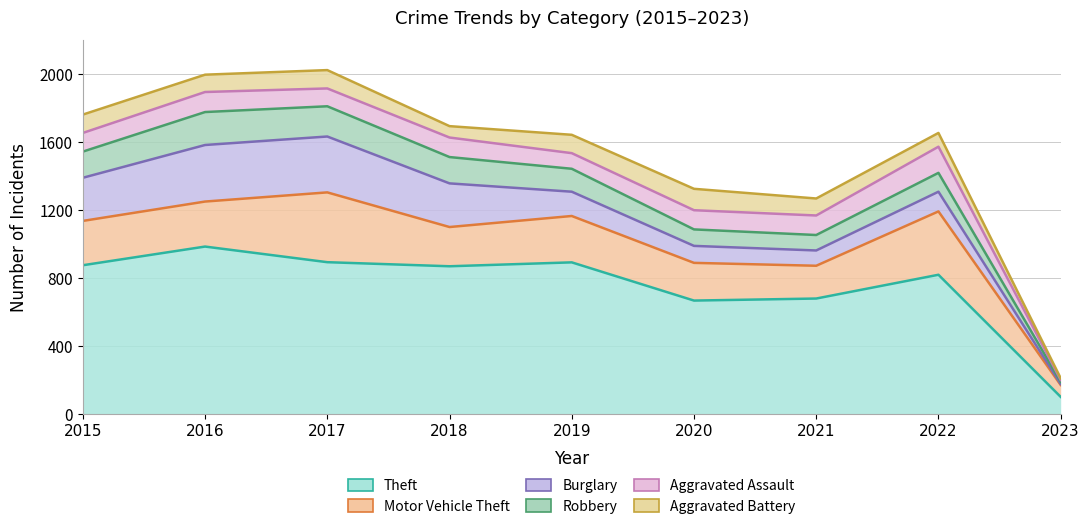

How many interior local valleys does the Burglary series have?

1